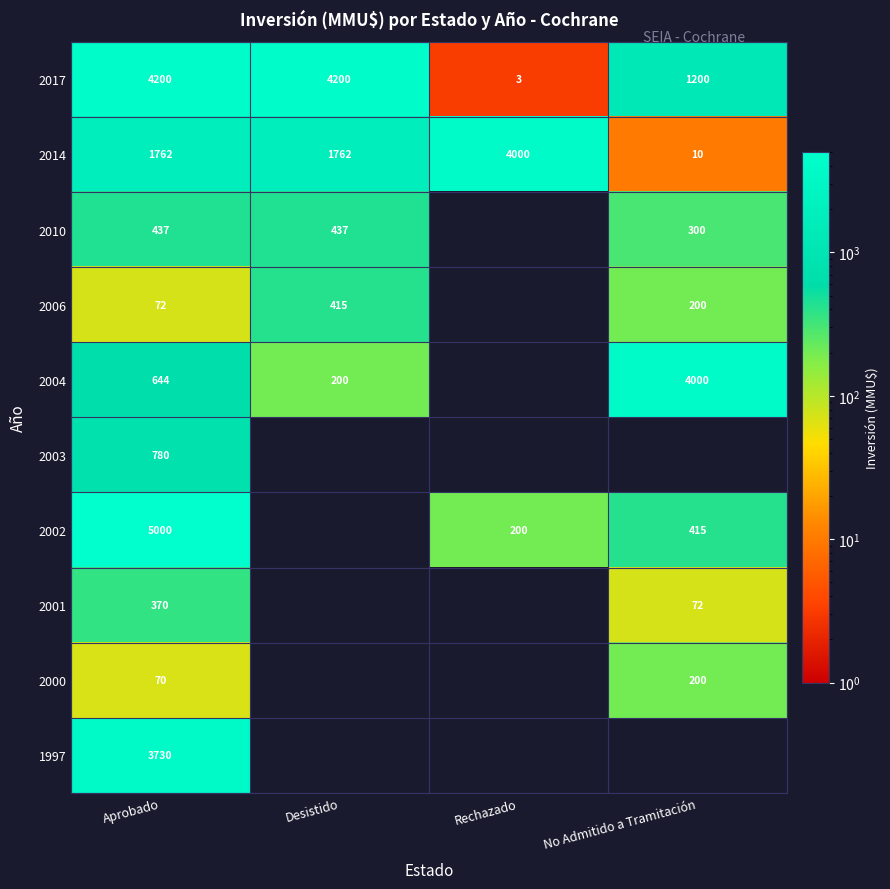

What is the total value across all series at Desistido?

7014.0